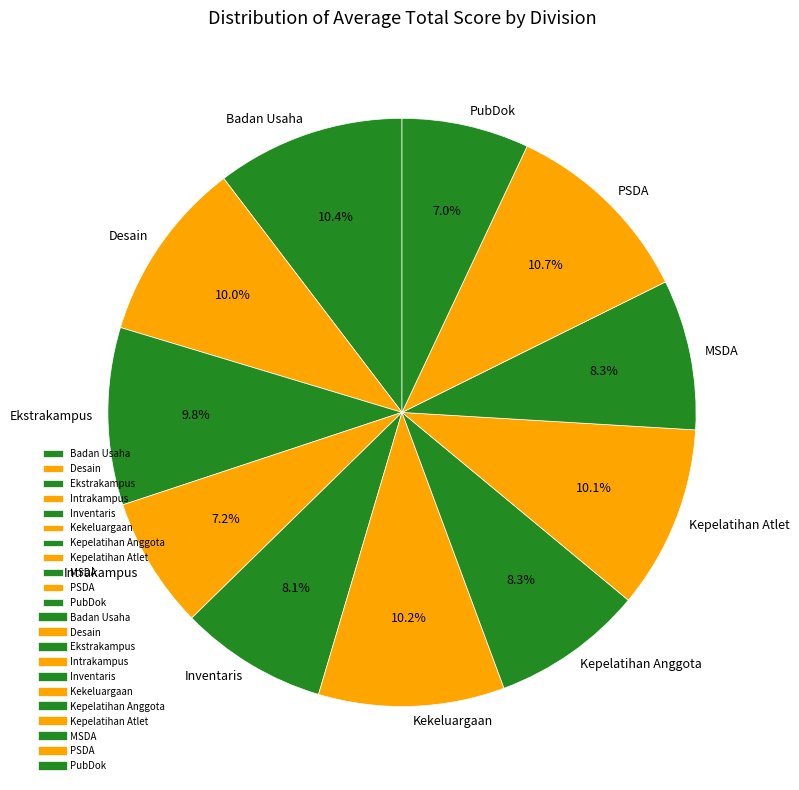

What percentage do Intrakampus and Ekstrakampus together represent?

17.0%